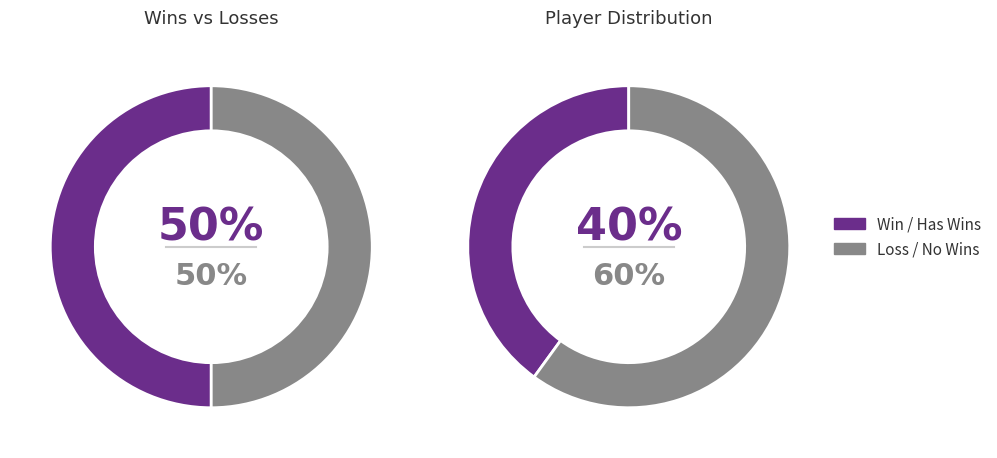

Is it true that BINCOO is 15% of the pie?

False